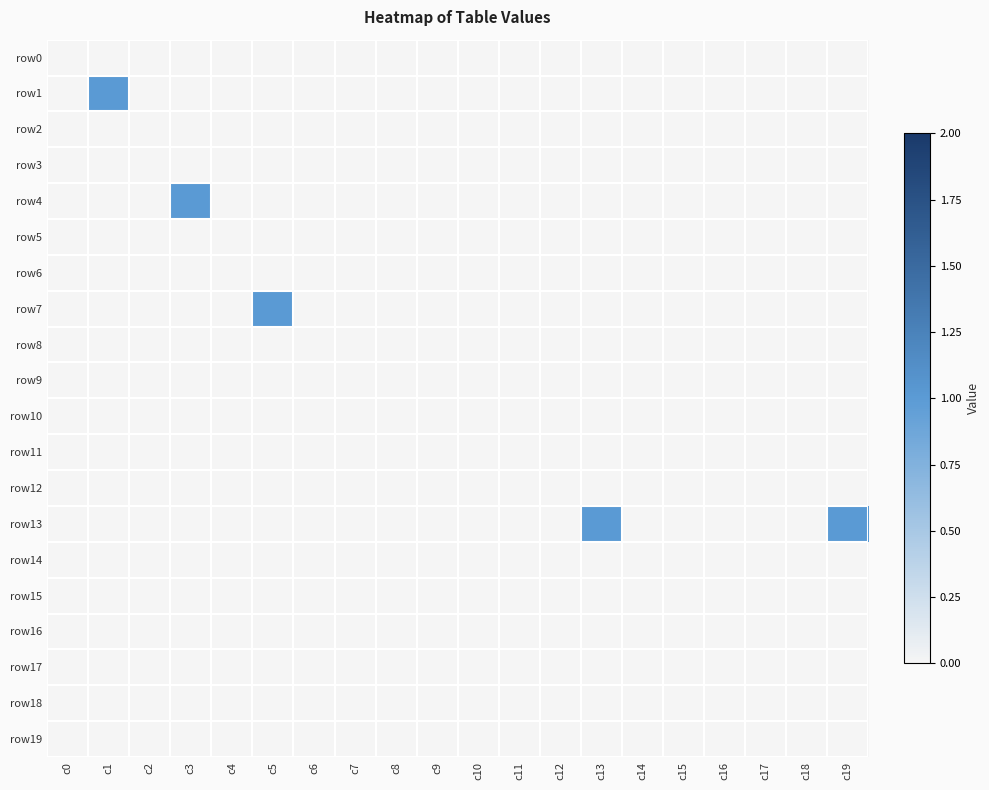

Which series changed the most between c2 and c17?

row0